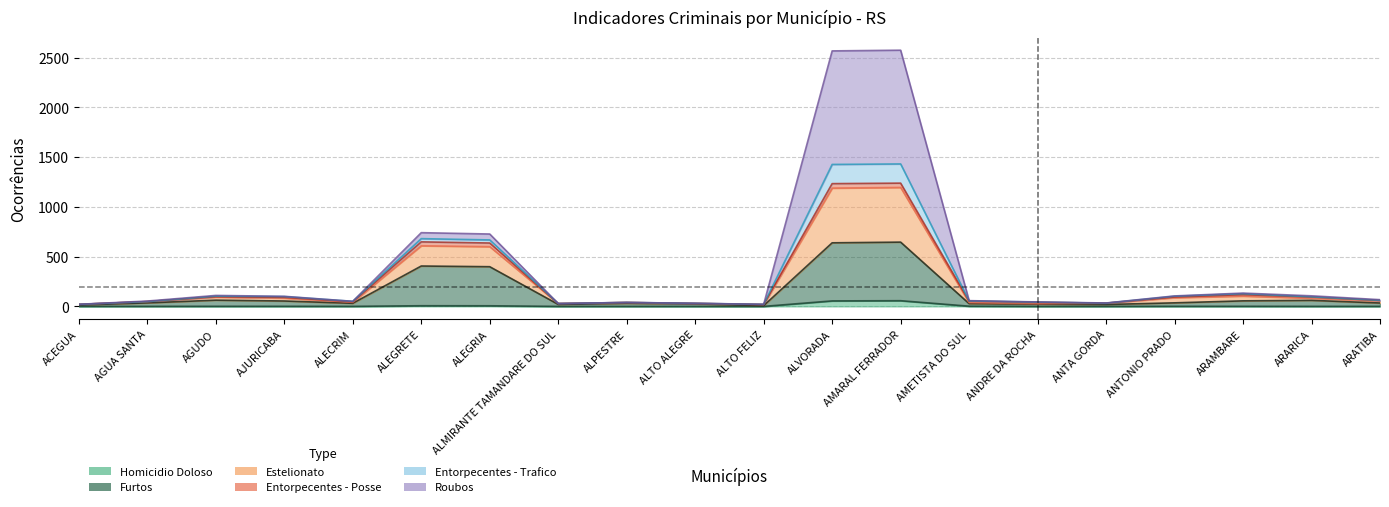

Does the chart display data point markers on the line(s)?

No